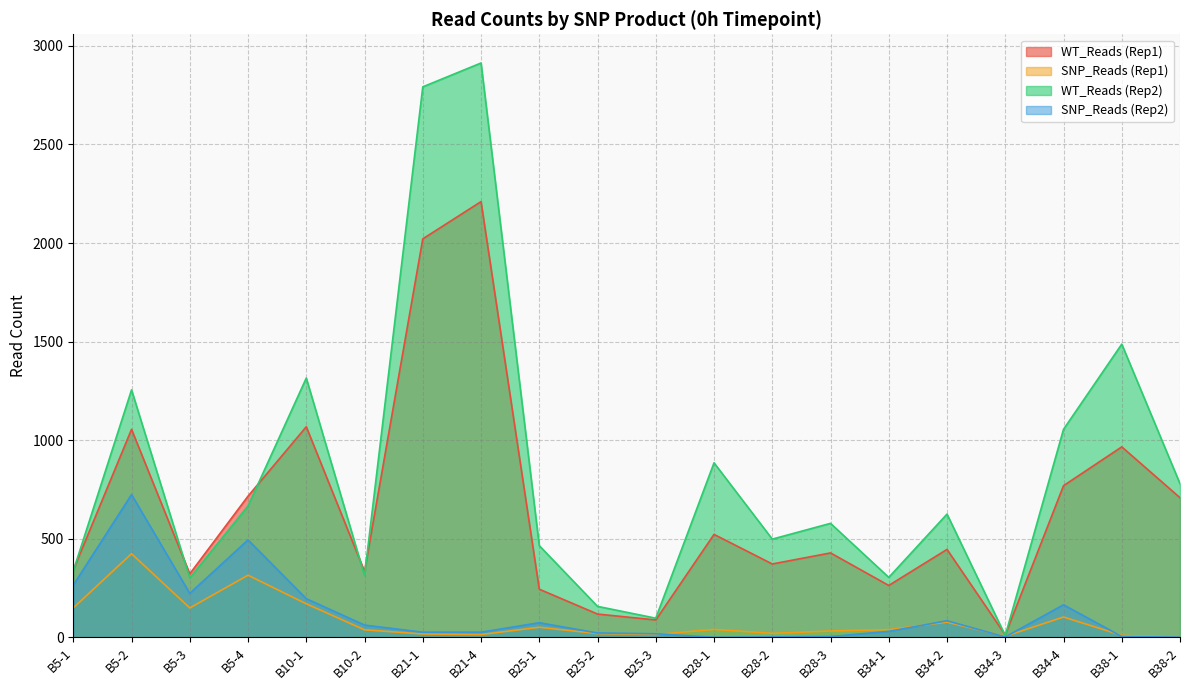

At which label is SNP_Reads (Rep2) closest to 362?

B5-1